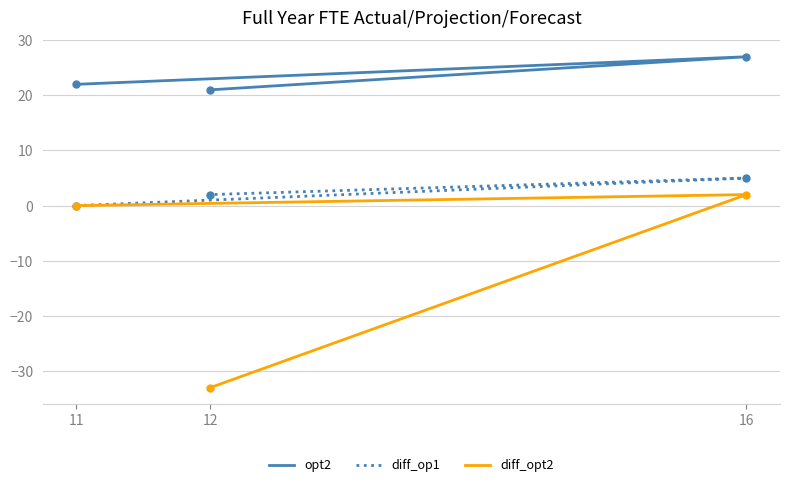

The diff_op1 series shows 2 at 12. True or false?

True